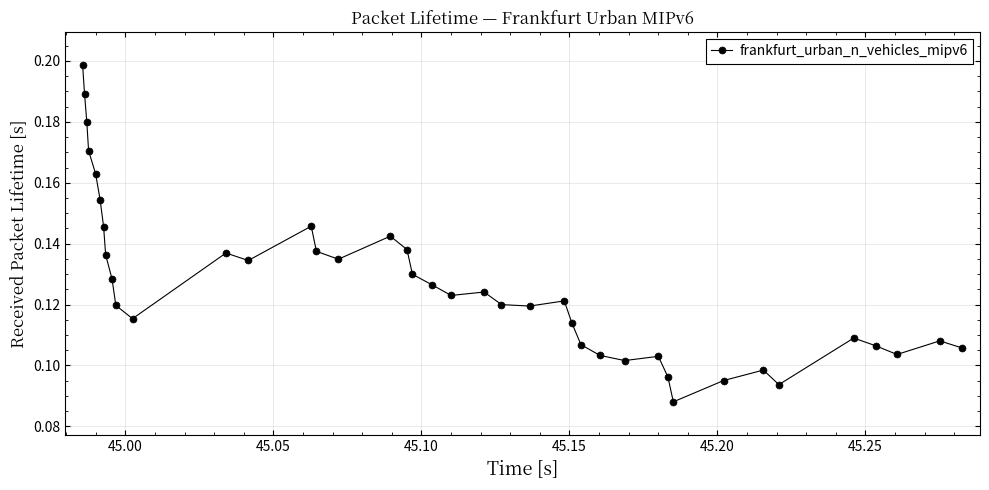

Is this an area chart (filled region under the line)?

No